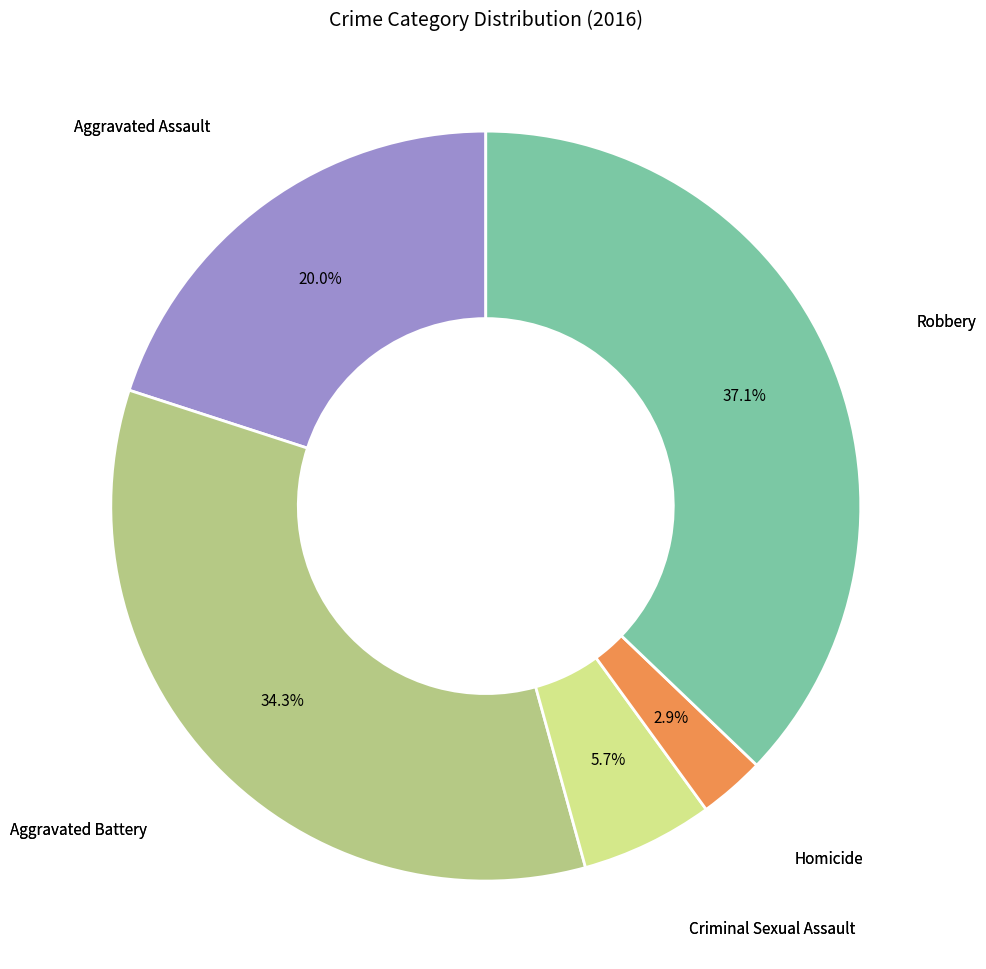

Rank the categories by value from highest to lowest.

Robbery, Aggravated Battery, Aggravated Assault, Criminal Sexual Assault, Homicide